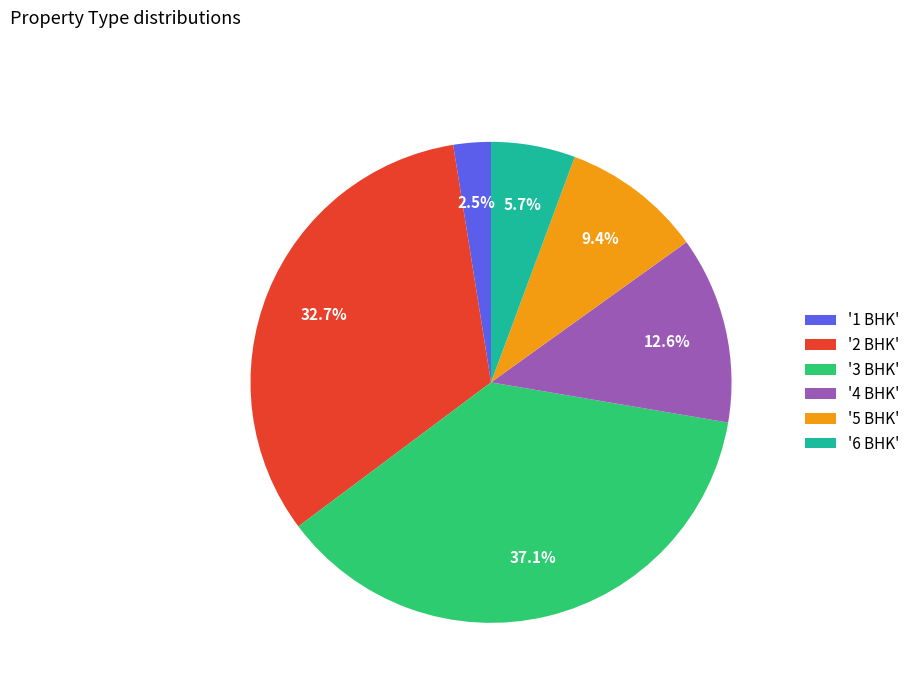

Does any single category account for the majority?

No